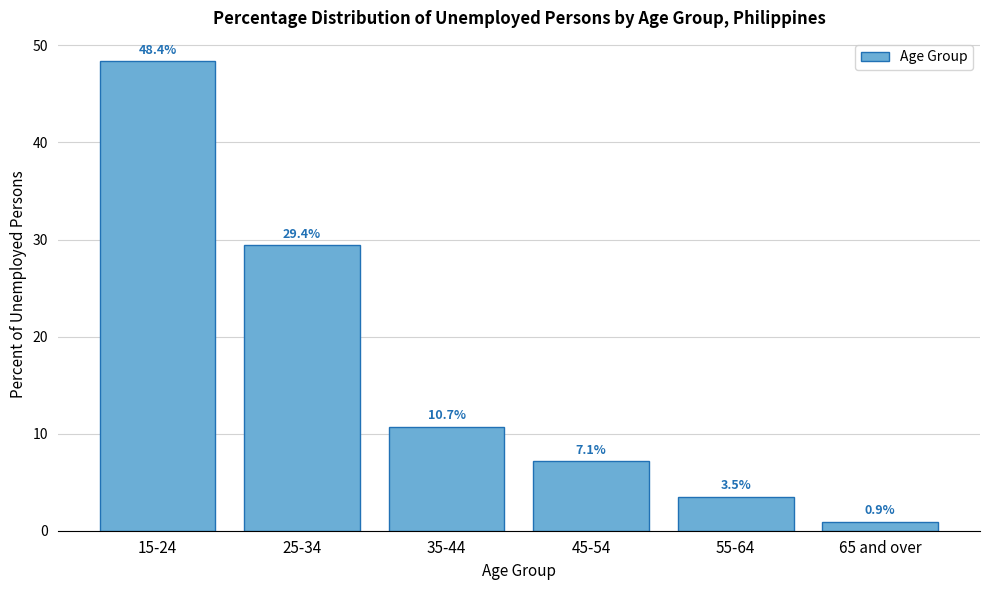

Reading left to right, extract all data points from this chart.

48.4	29.4	10.7	7.1	3.5	0.9